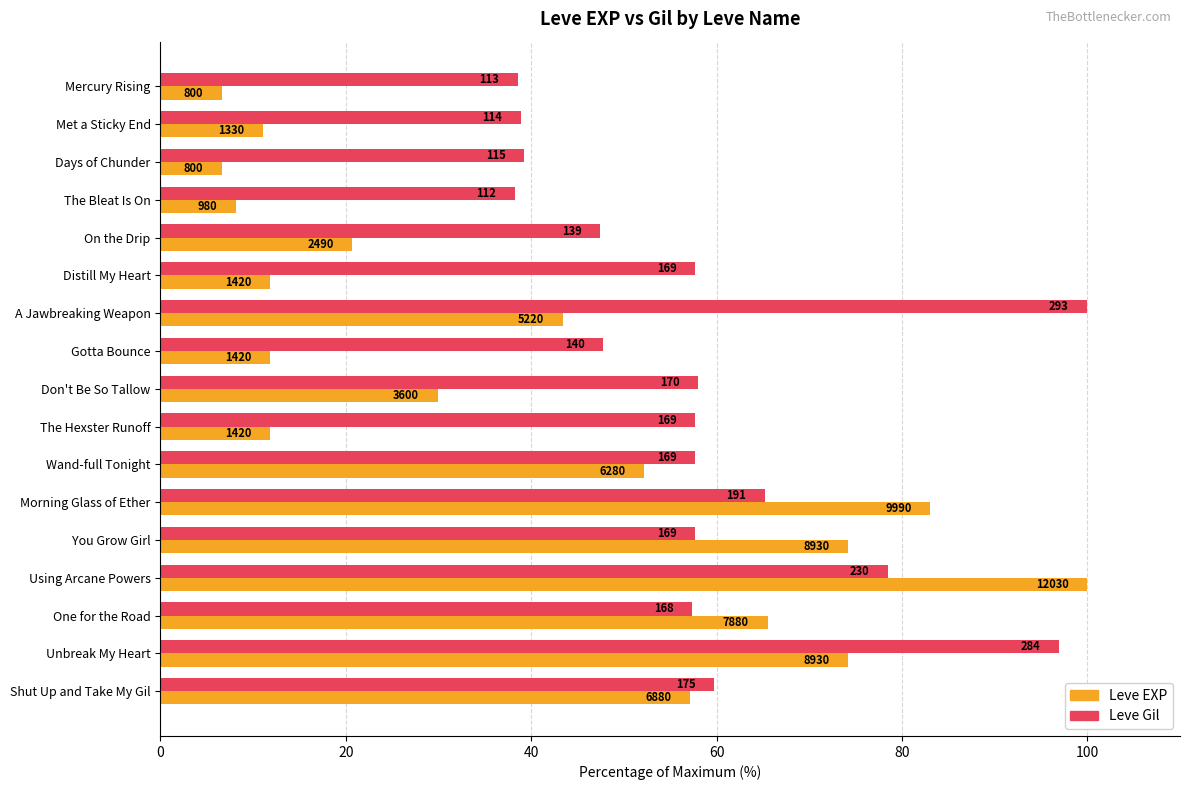

What are all the series names shown in the legend?

Leve EXP, Leve Gil